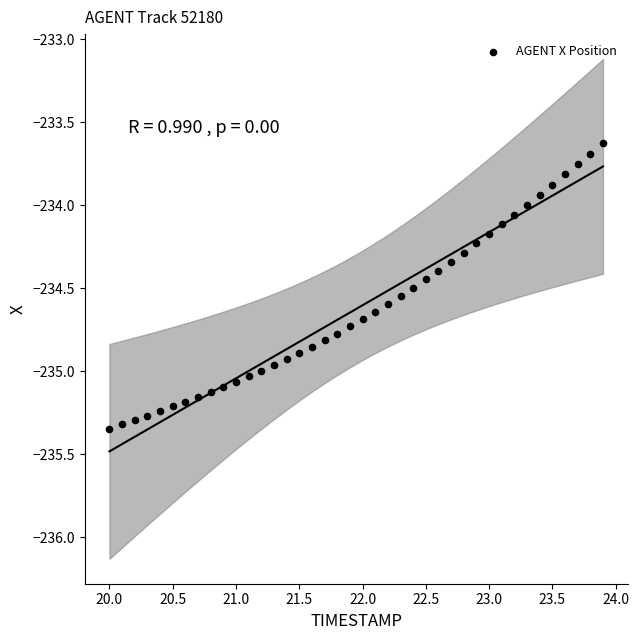

What is the range of X values (max minus min)?

3.9